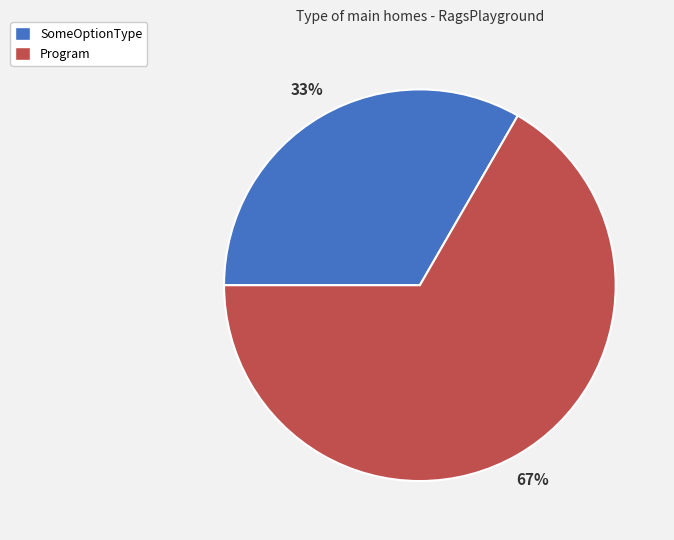

Which slice represents more than half of the pie?

Program